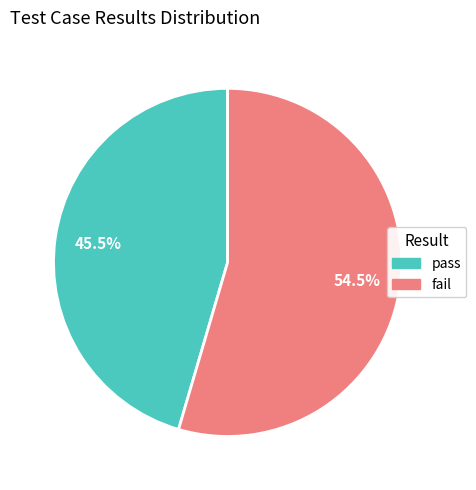

How many segments does this pie chart have?

2